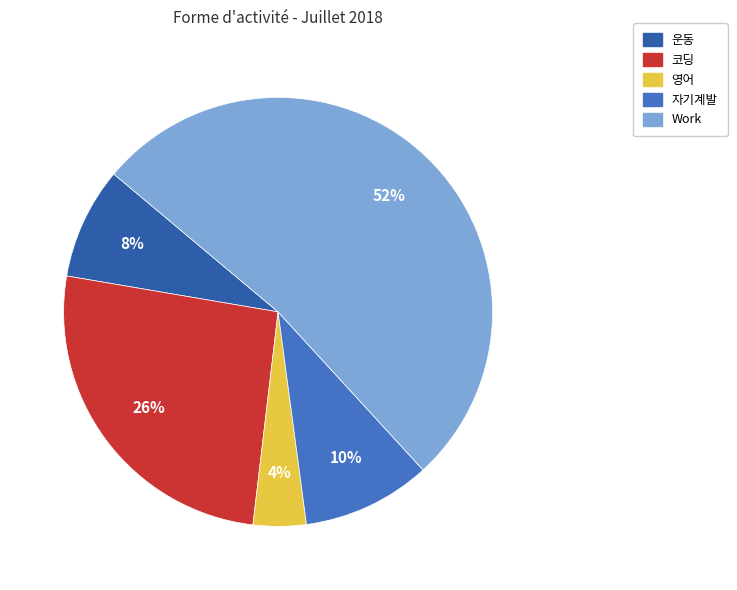

Is it true that 영어 is 4% of the pie?

True